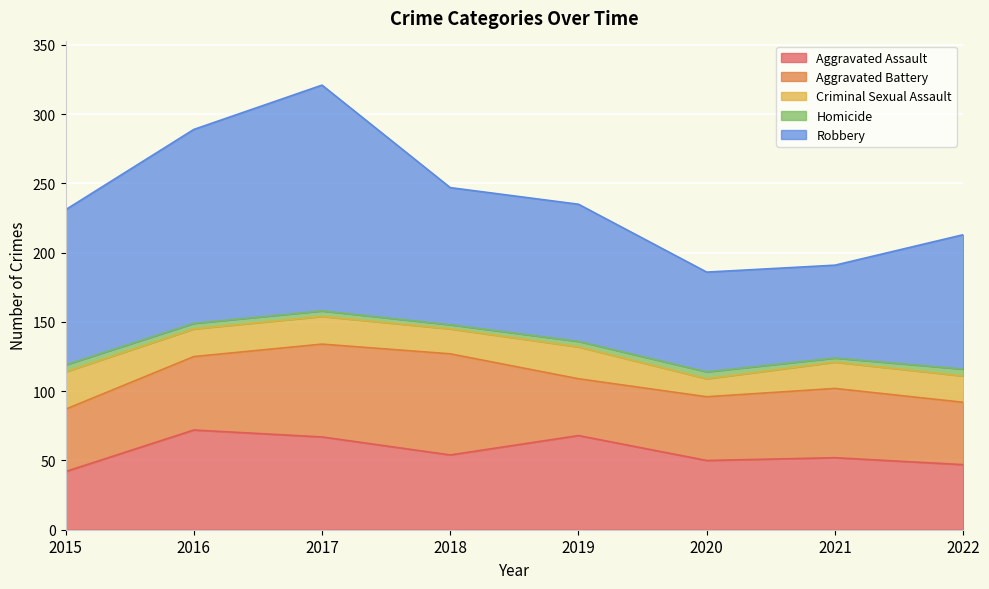

What is the difference between the maximum and minimum values in the Aggravated Battery series?

32